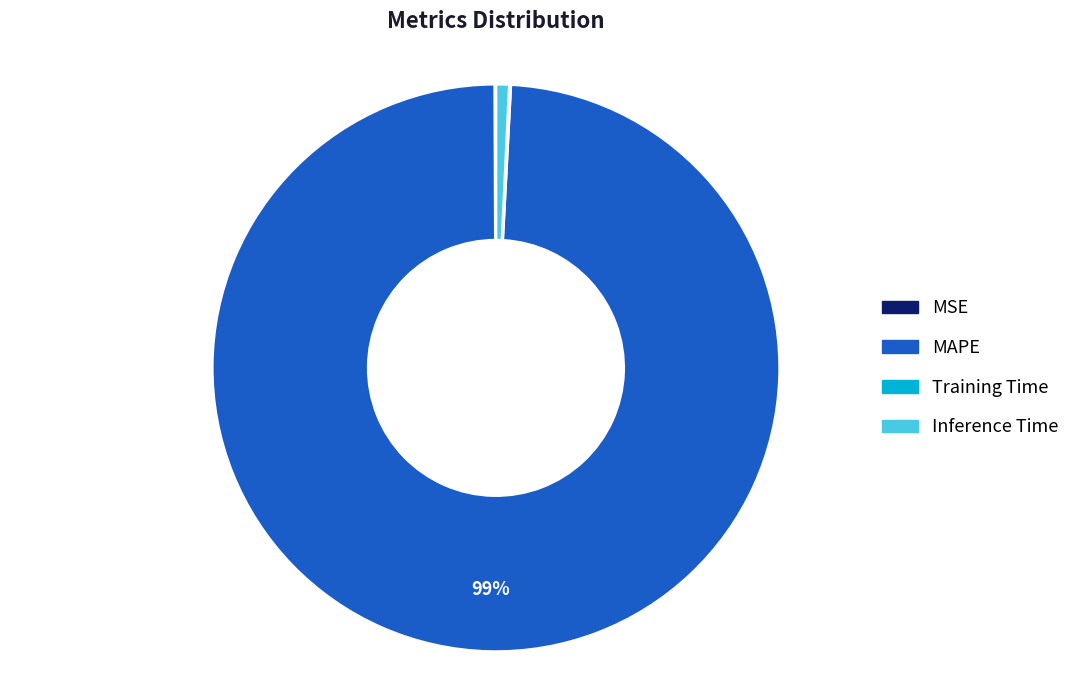

To the nearest percent, what portion does MAPE represent?

99%